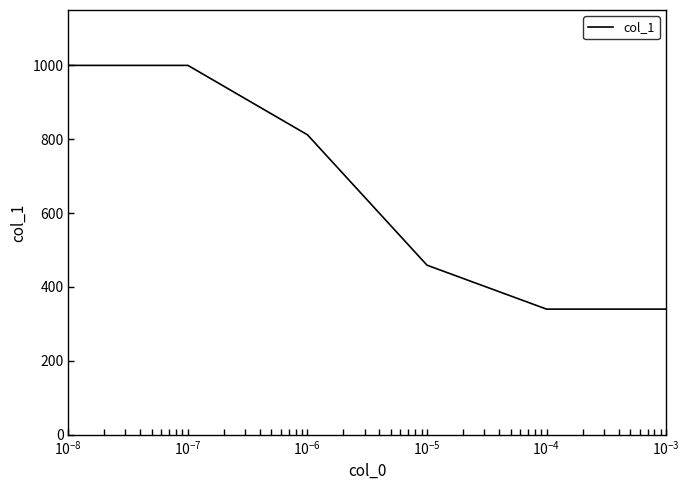

How many lines are shown in the chart?

1